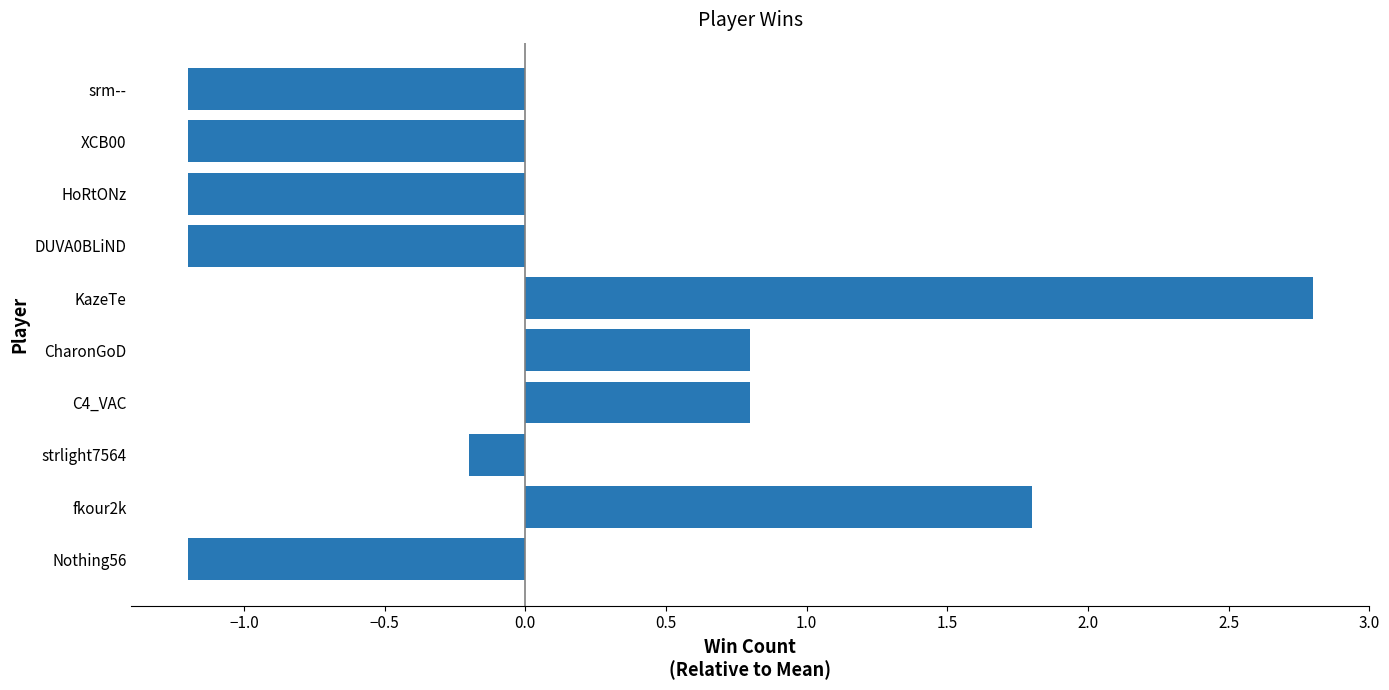

At which label is the value closest to 0?

strlight7564